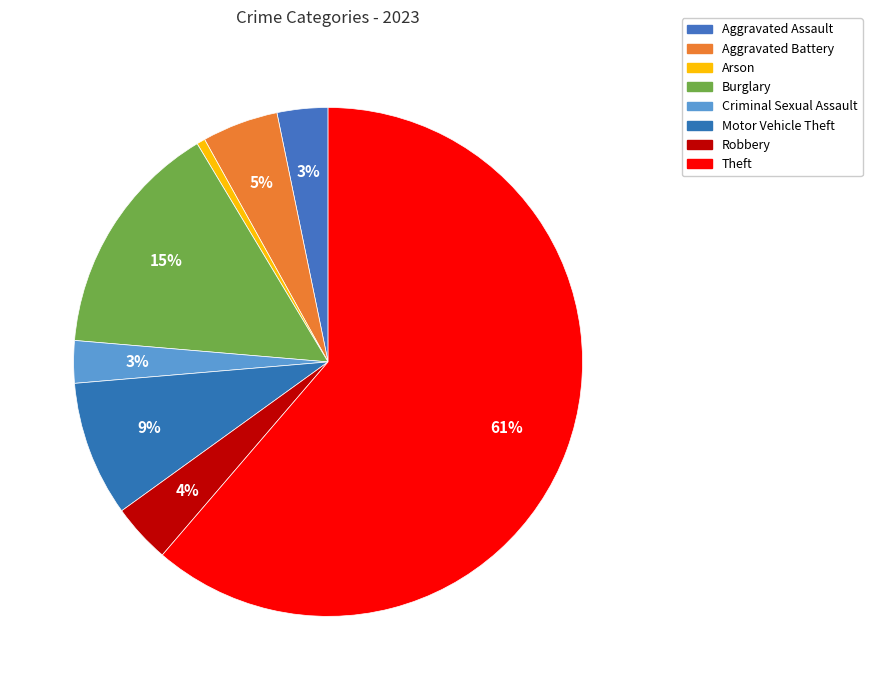

True or false: Motor Vehicle Theft accounts for 23% of the total.

False